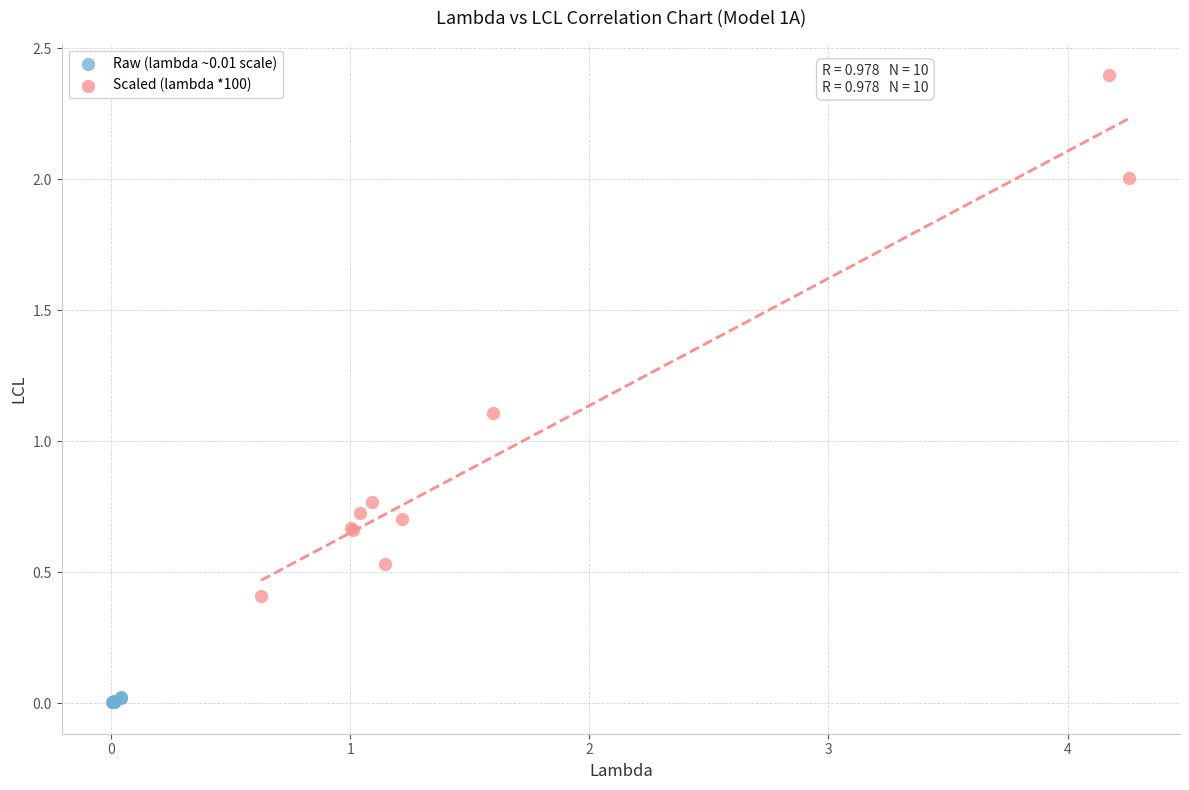

Which series has the largest Y range (max minus min)?

Scaled (lambda *100)